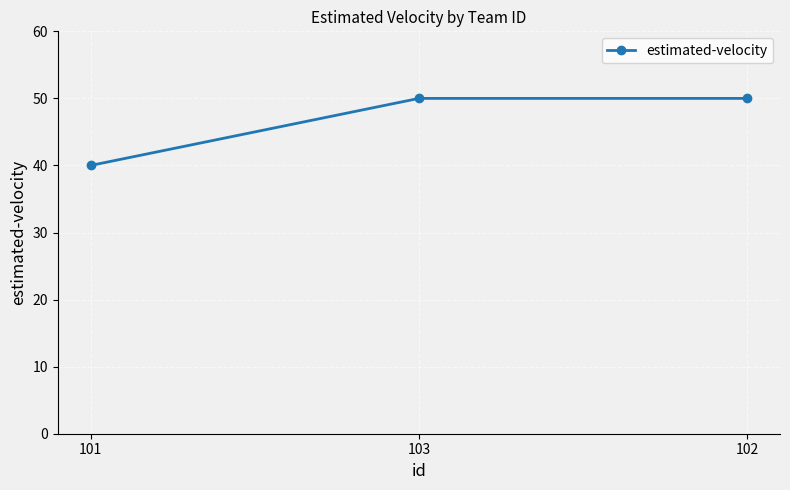

True or false: the data shows 82 at 102.

False